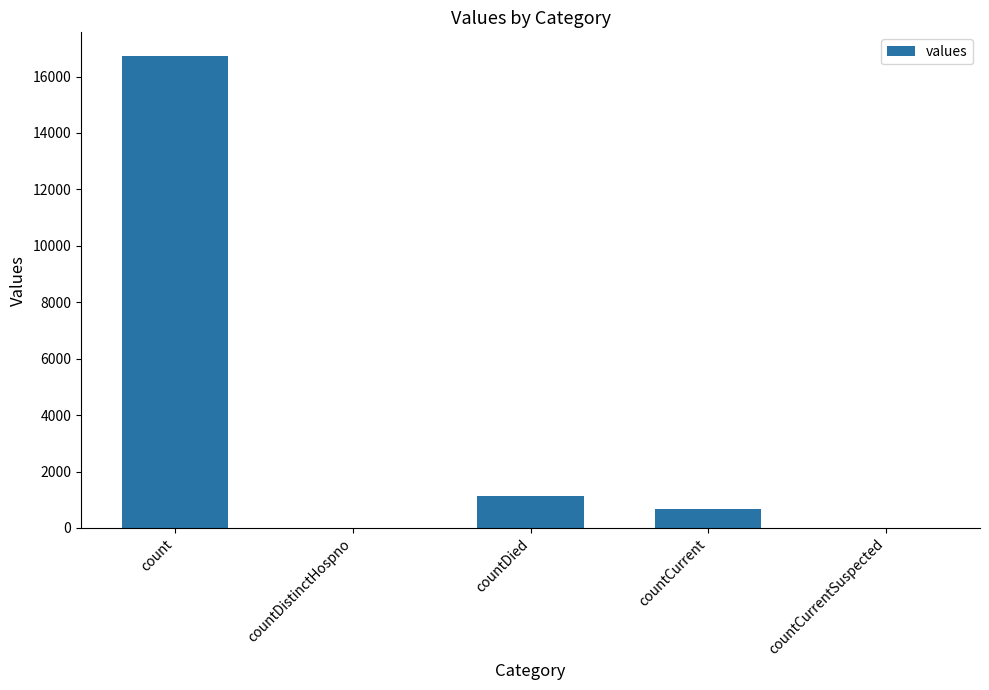

What is the sum of the values at countCurrentSuspected and countDied?

1142